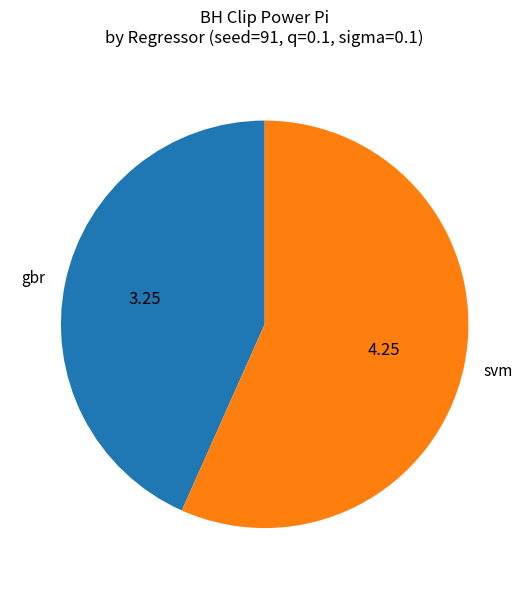

Combined, do svm and gbr account for over 50%?

Yes